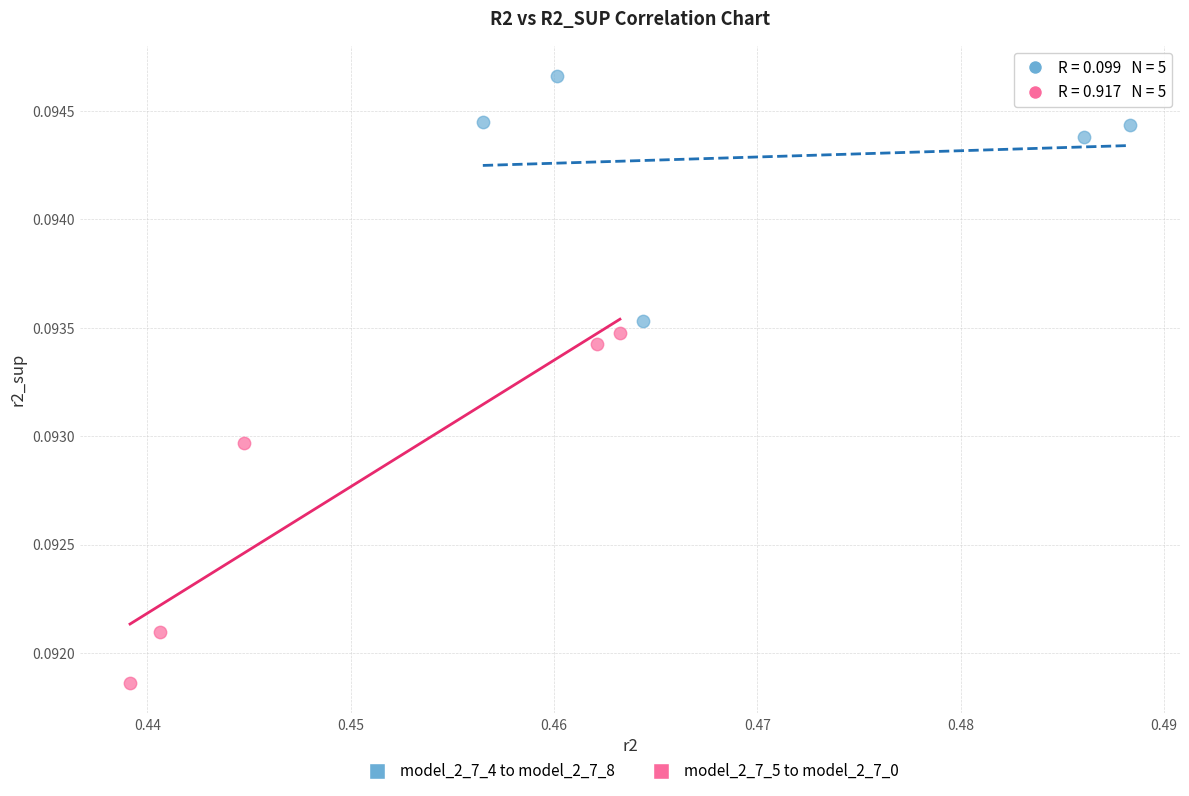

What are all the series names shown in the legend?

model_2_7_4 to model_2_7_8, model_2_7_5 to model_2_7_0